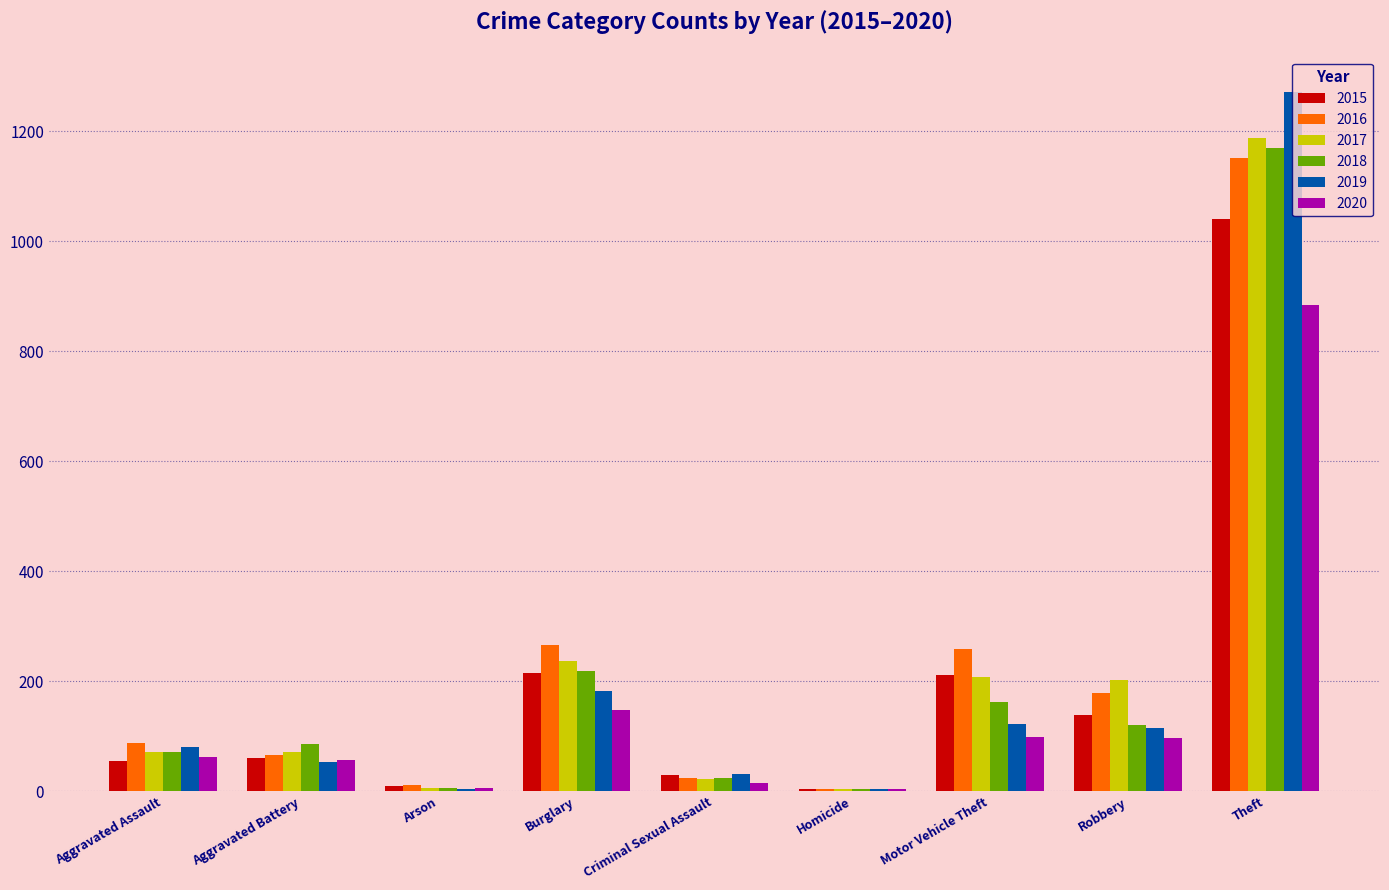

True or false: 2017 has a value of 69 at Motor Vehicle Theft.

False